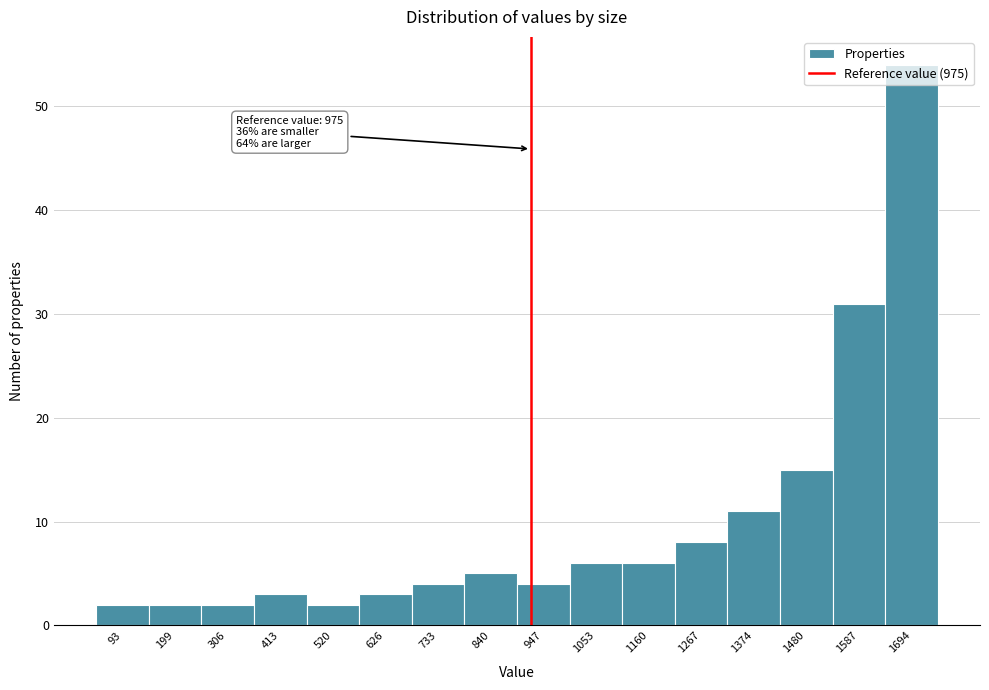

Approximately how many times larger is the value at 306 compared to 626?

0.7